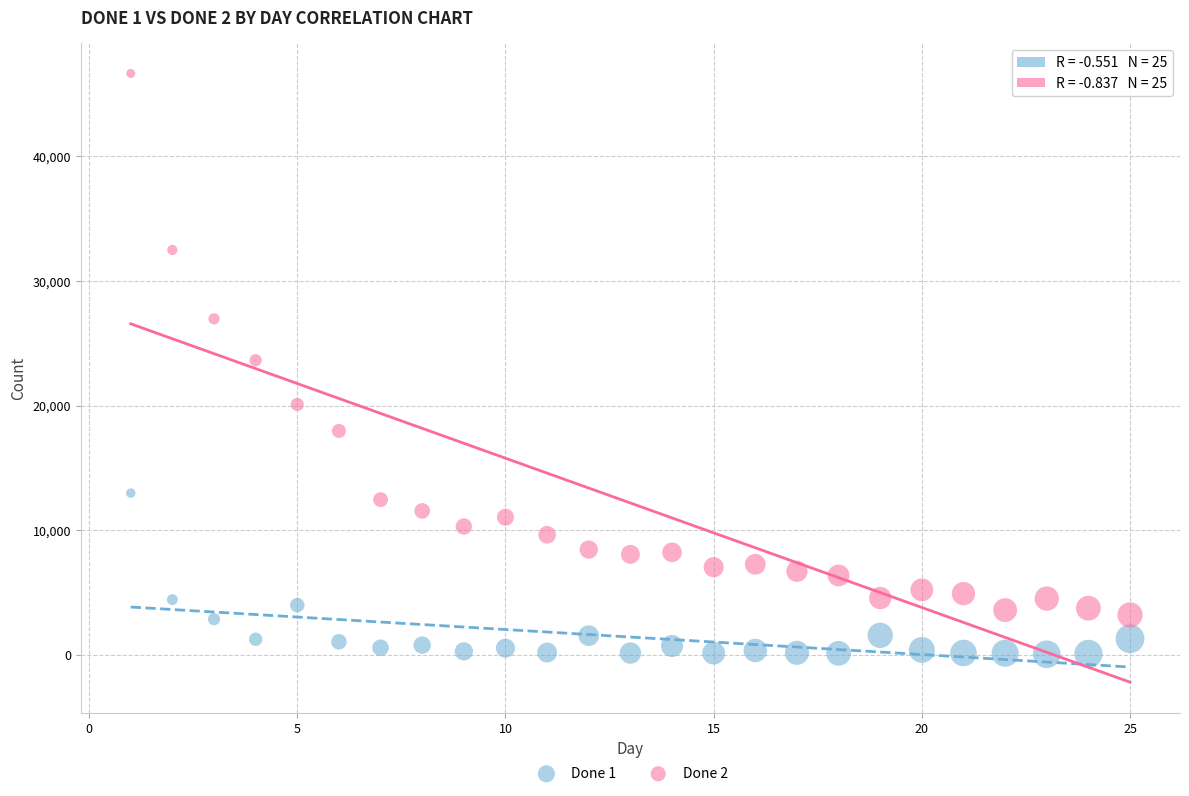

Which series reaches the maximum Y coordinate?

Done 2